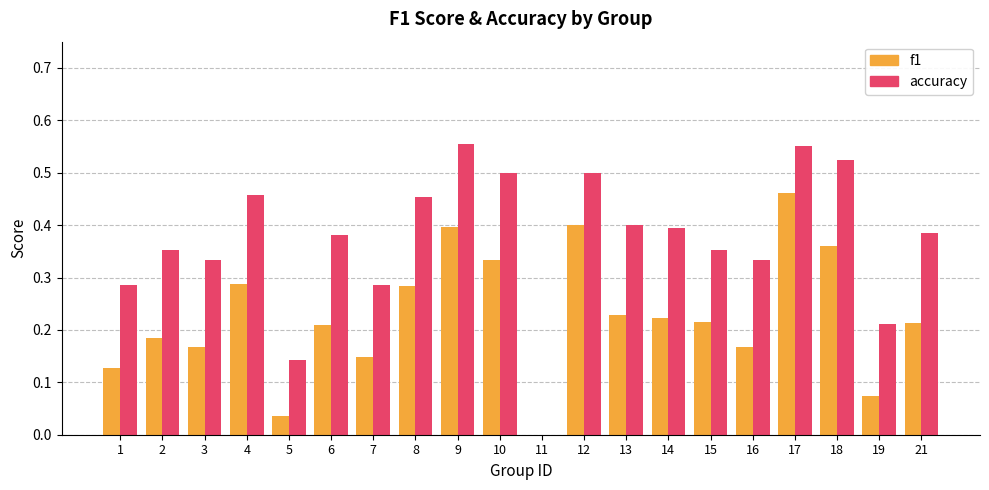

How many groups of bars are there?

20